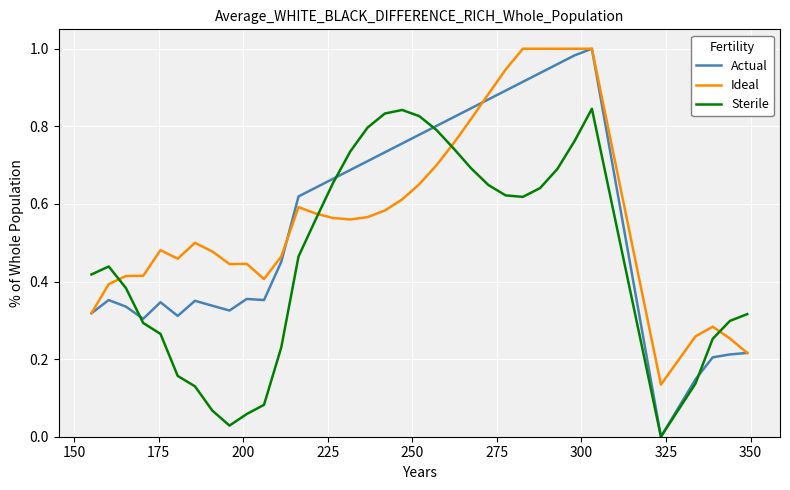

Which series has the widest spread of values?

Actual